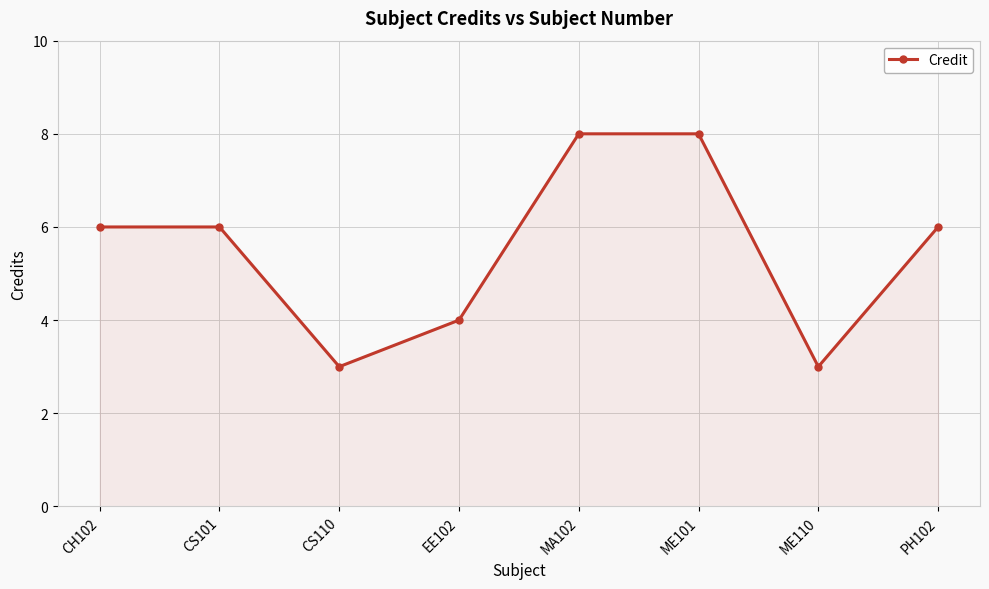

Reading left to right, extract all data points from this chart.

6	6	3	4	8	8	3	6